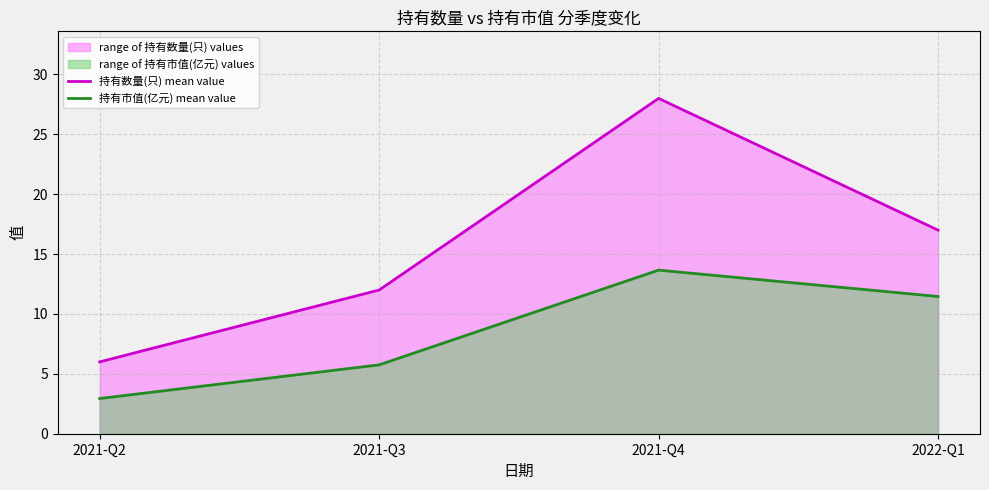

List the series in order of their overall mean, highest first.

持有数量(只) mean value, 持有市值(亿元) mean value